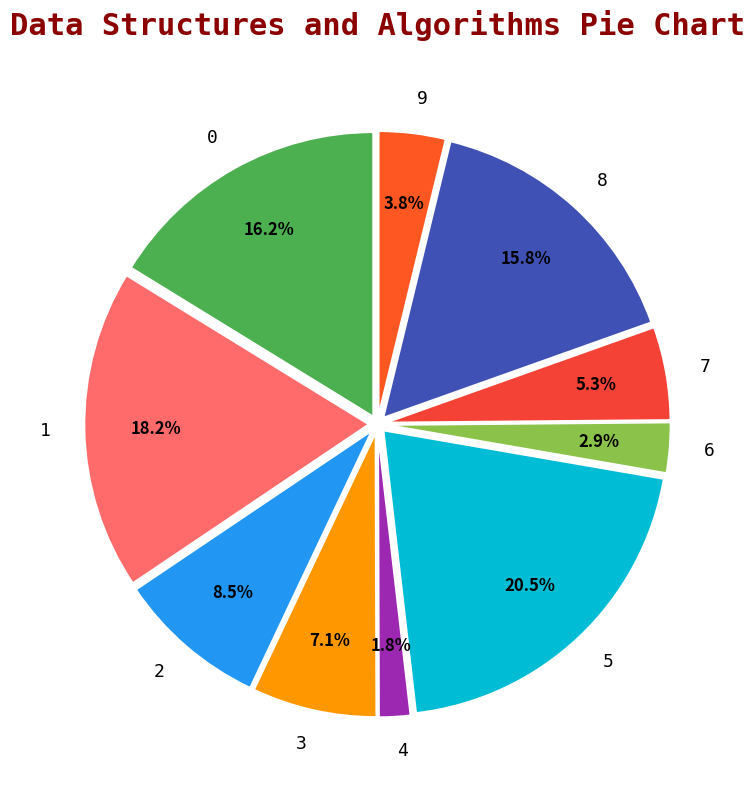

Is the sum of 8 and 6 greater than half?

No